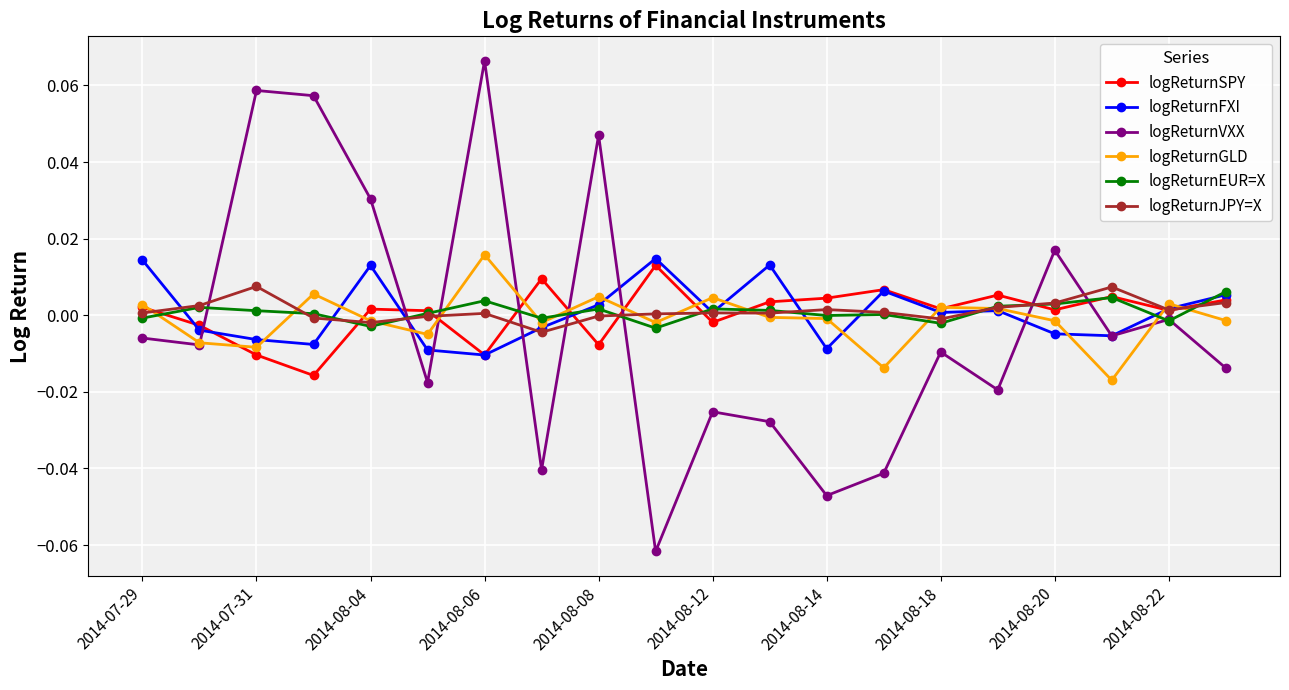

True or false: logReturnSPY has more than 2 interior local peaks.

True